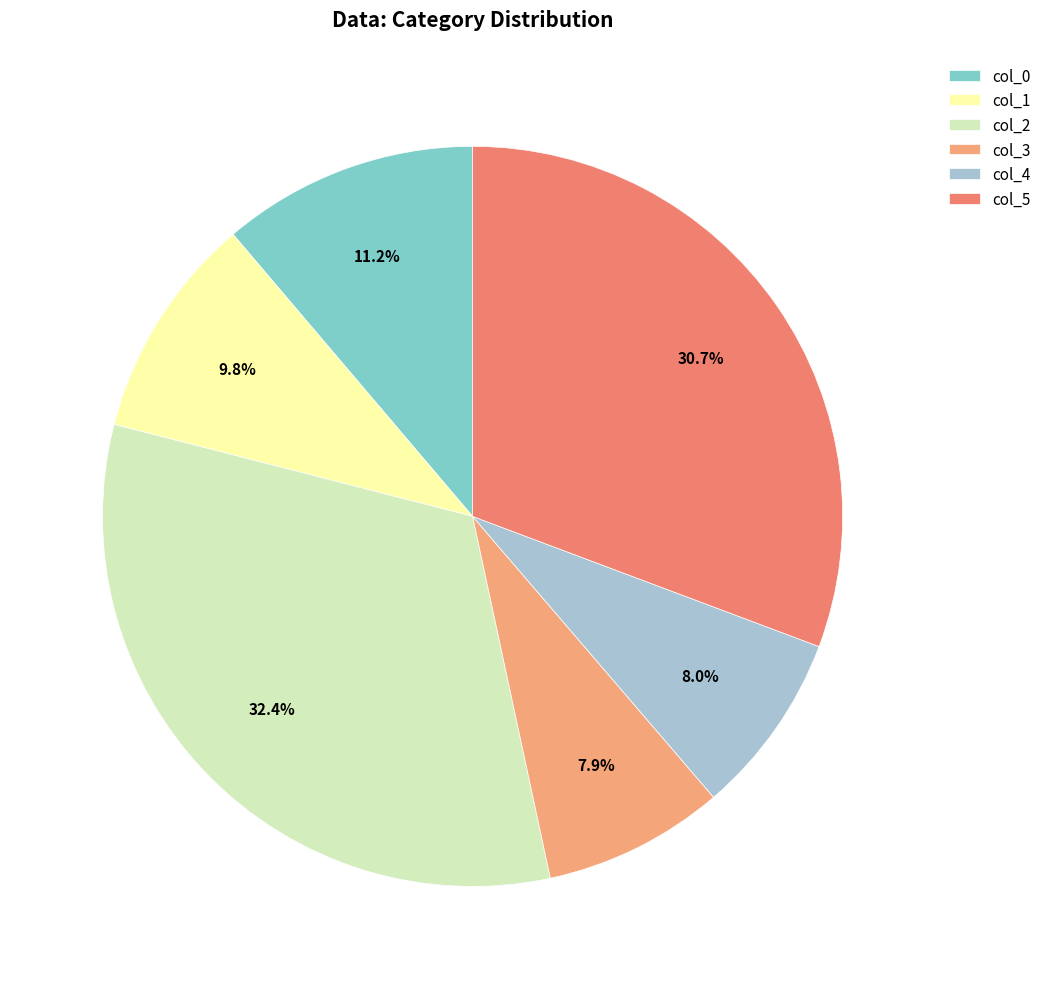

To the nearest percent, what is the difference between the largest and smallest slice percentages?

24%